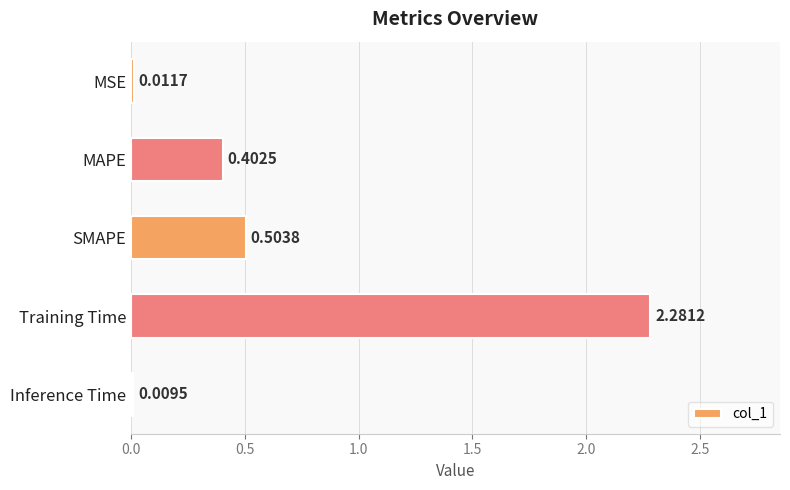

What is the label of the 3rd bar from the top?

SMAPE